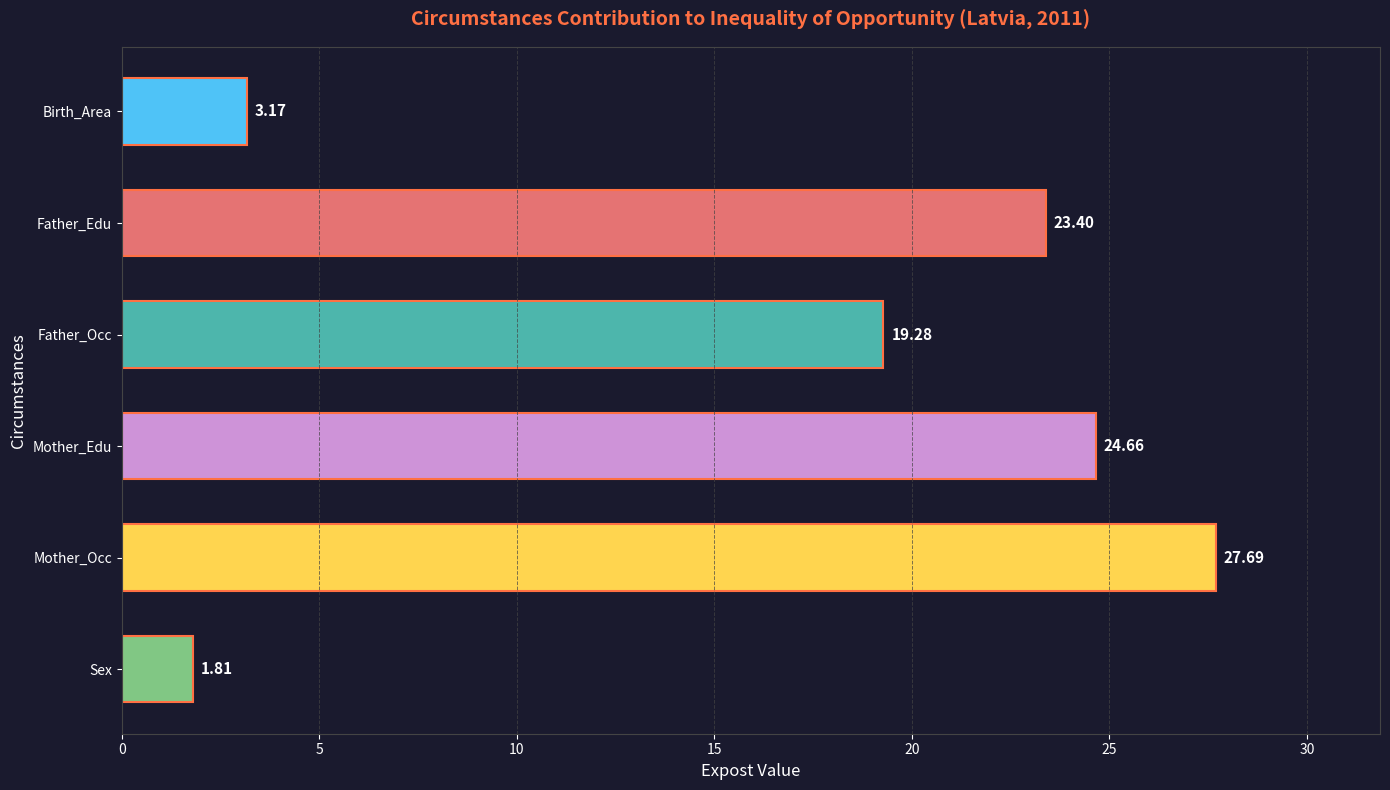

What is the label of the 6th bar from the bottom?

Birth_Area